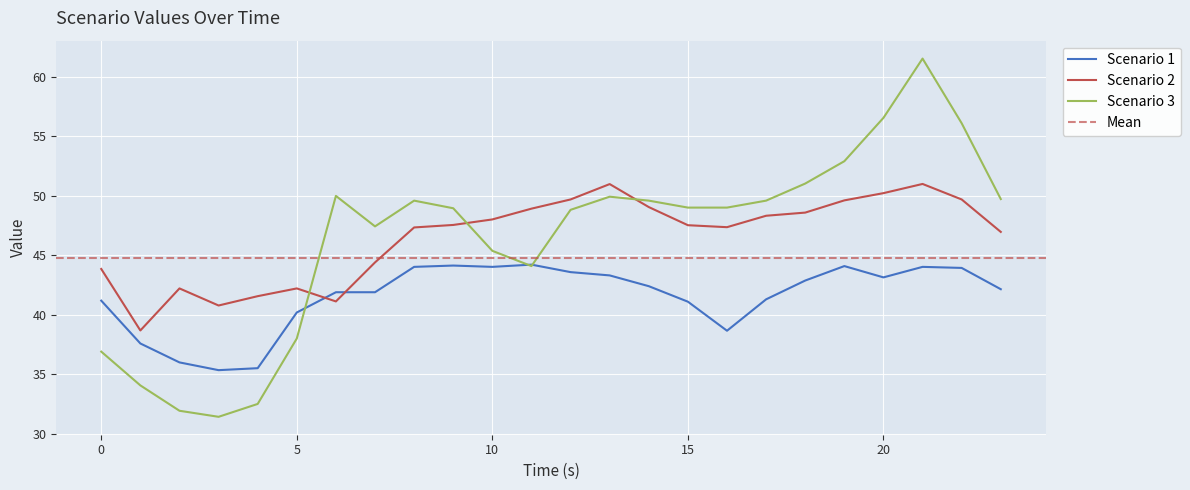

Where is the first local maximum for Scenario 3?

6